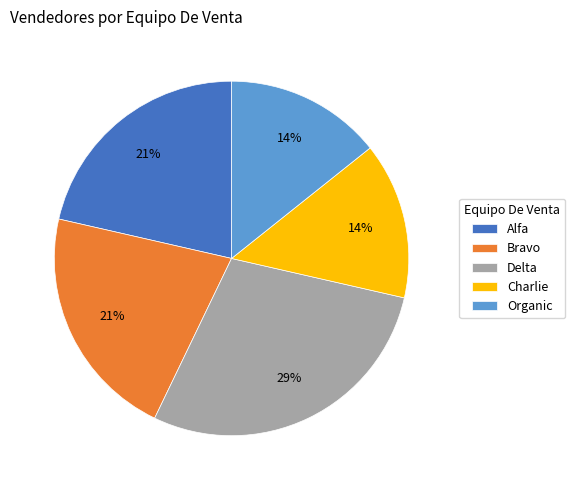

Do Alfa and Charlie together represent more than half of the pie?

No